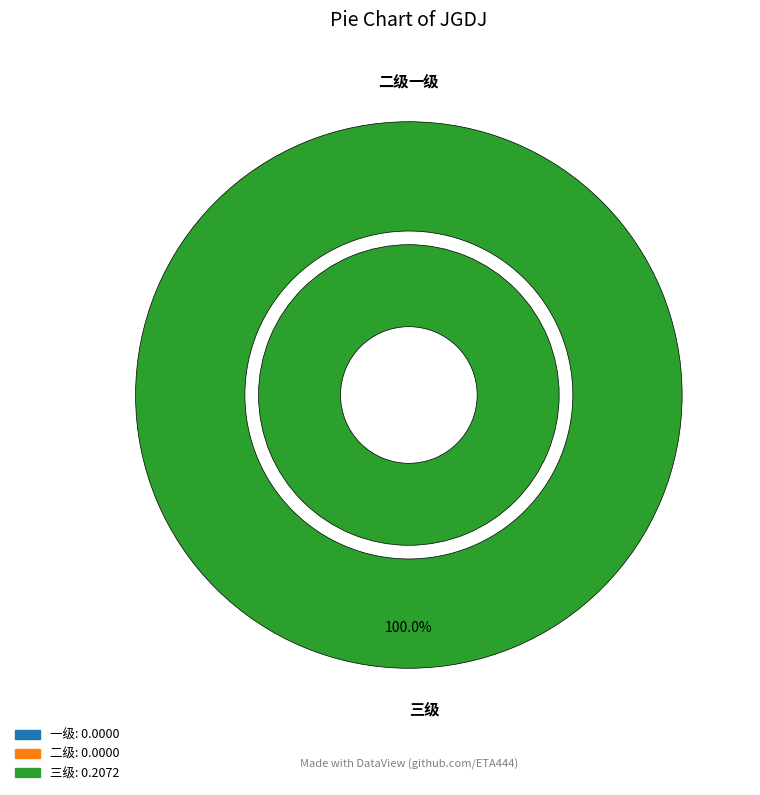

Is 三级 the majority of the pie?

Yes